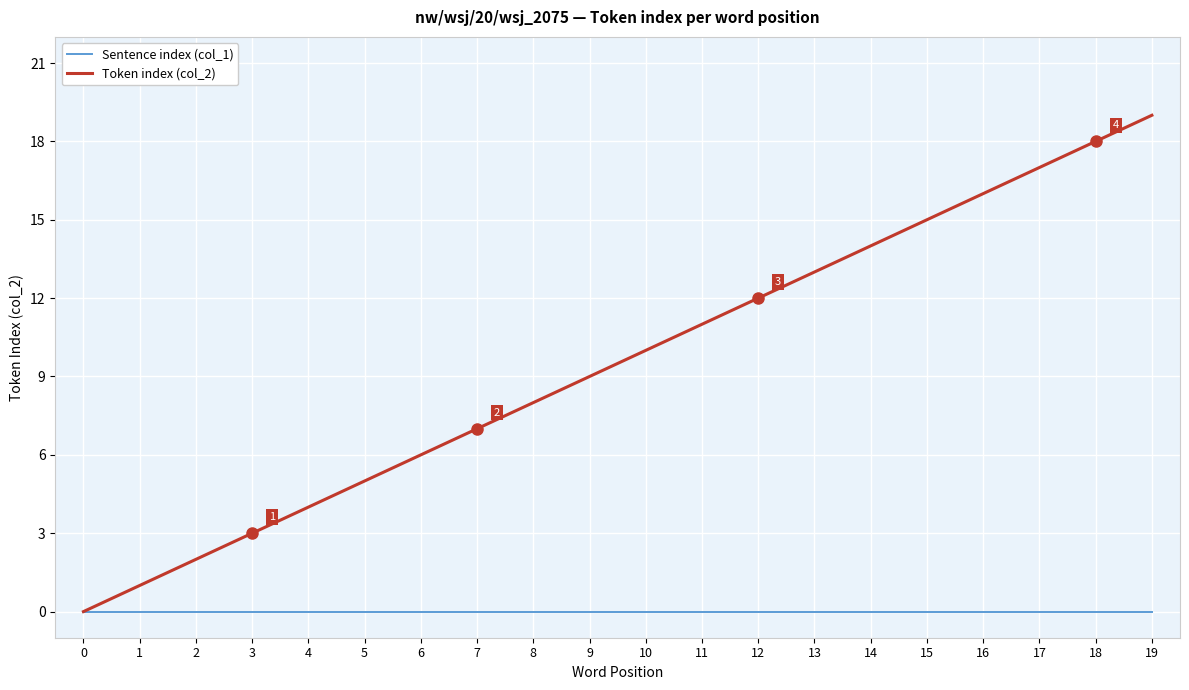

Which series has the largest range (max minus min)?

Token index (col_2)